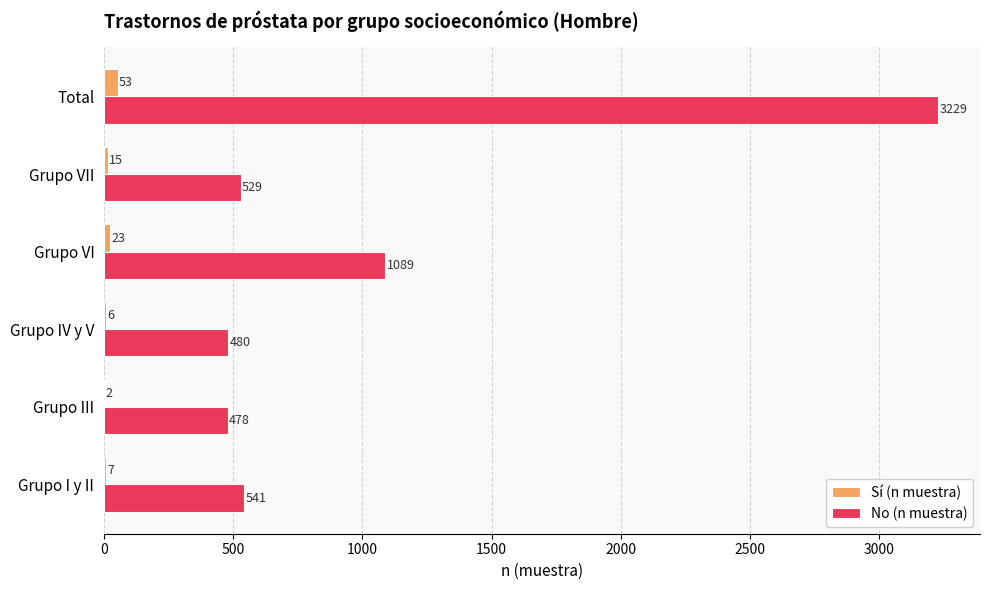

Which series changed the most between Grupo VI and Total?

No (n muestra)